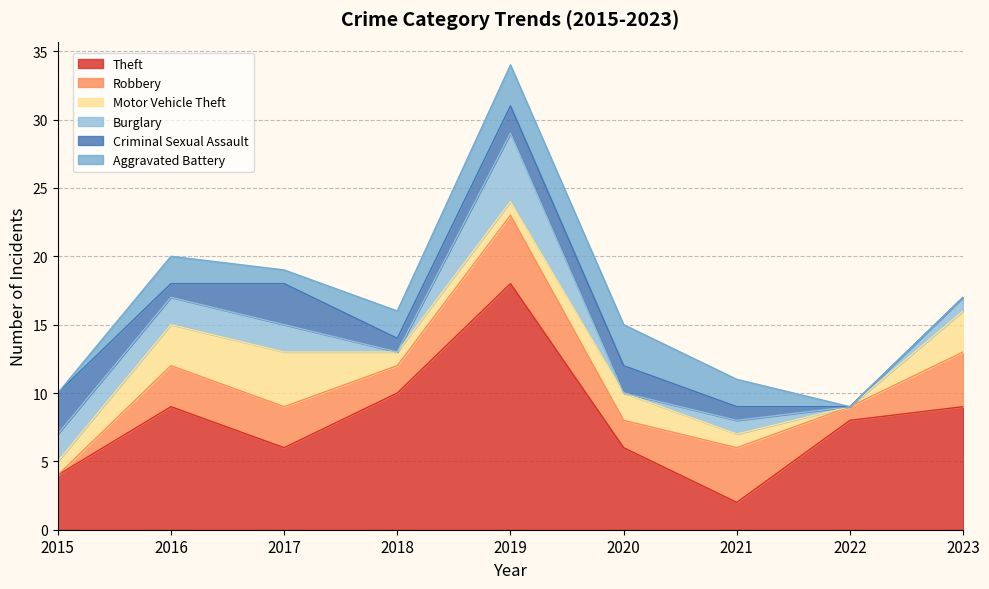

Between 2021 and 2016, which is larger?

2016